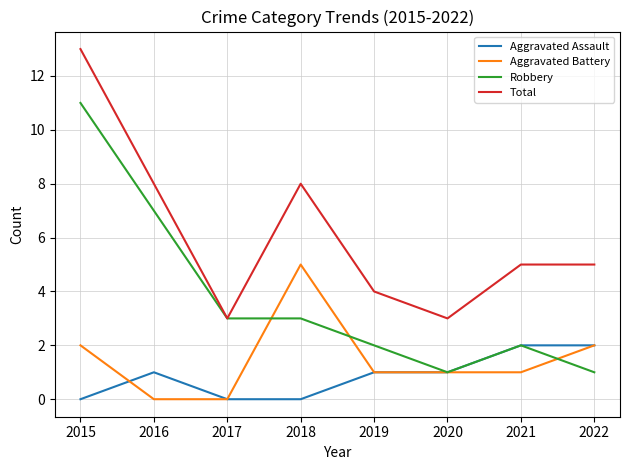

Which series has the largest total across all categories?

Total